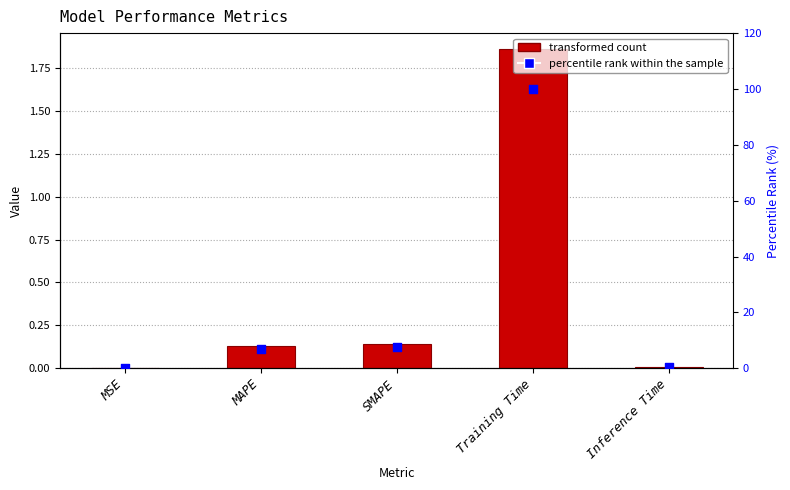

Is the value of percentile rank within the sample at Training Time greater than the value of col_1 at Training Time?

Yes